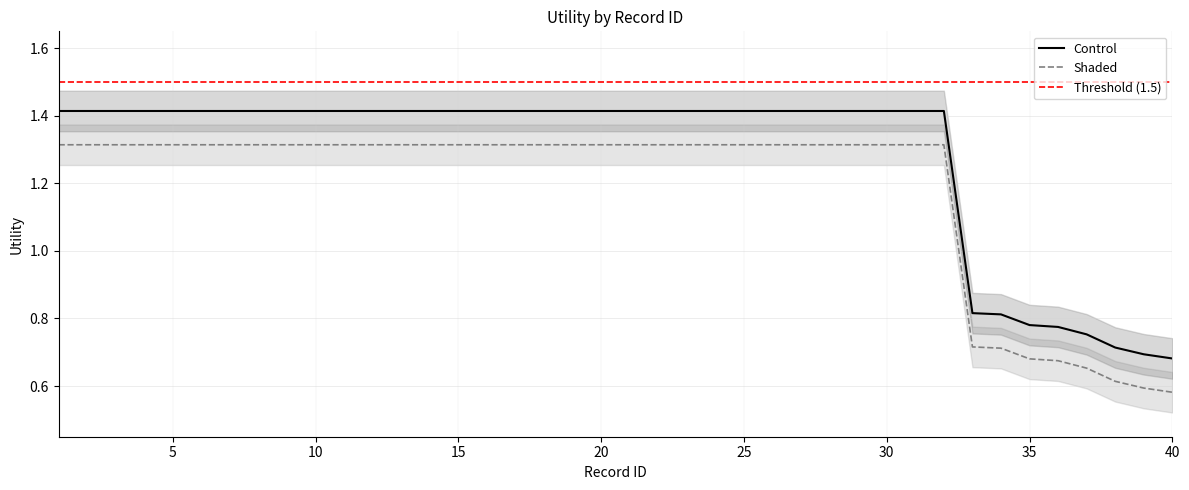

At which category is the sum across all series the highest?

1